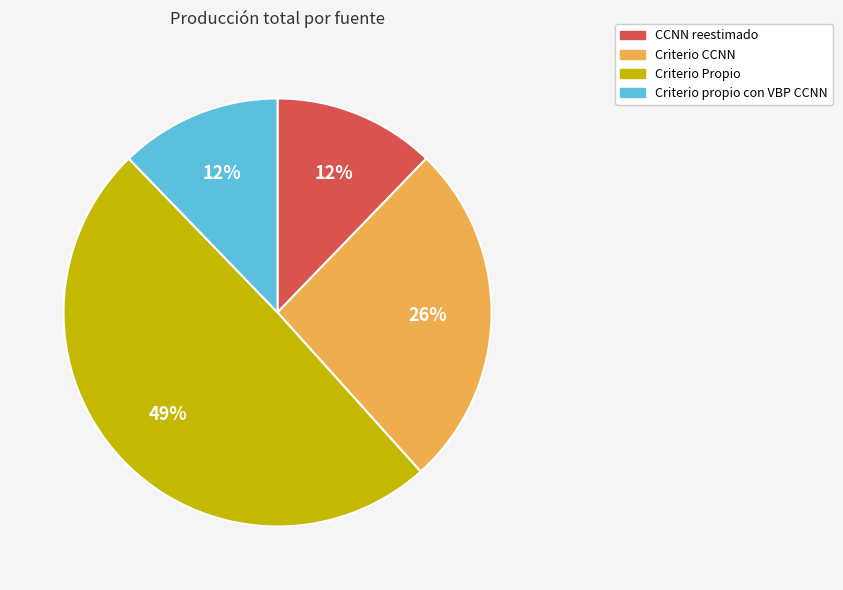

Combined, do Criterio Propio and CCNN reestimado account for over 50%?

Yes